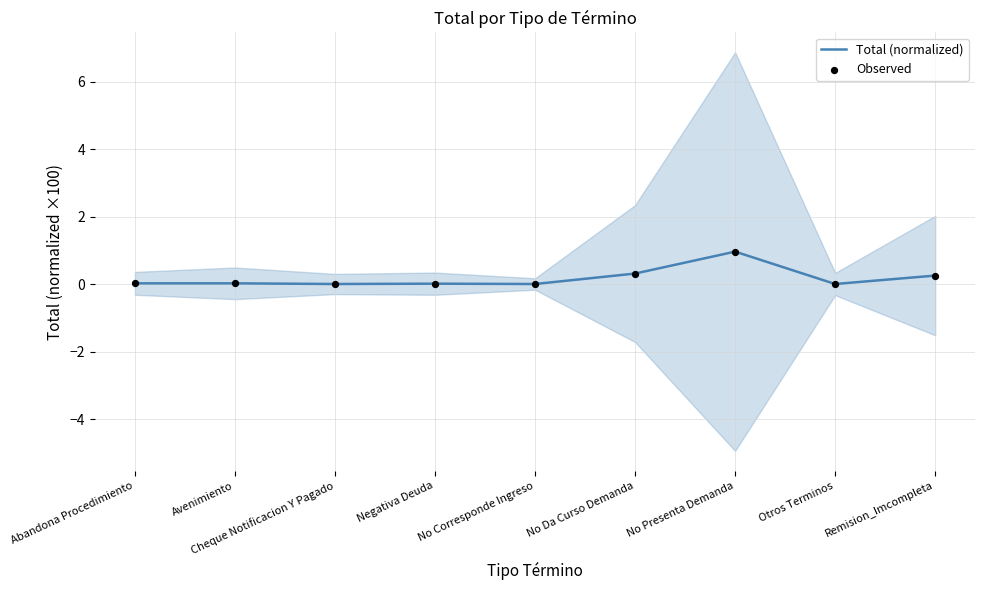

Which series reaches the maximum Y coordinate?

Total (normalized)